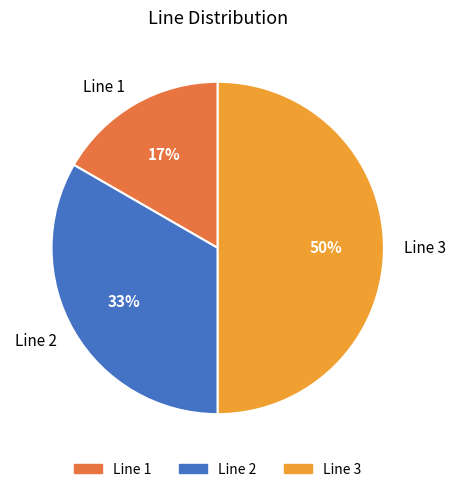

How many slices are in this pie chart?

3